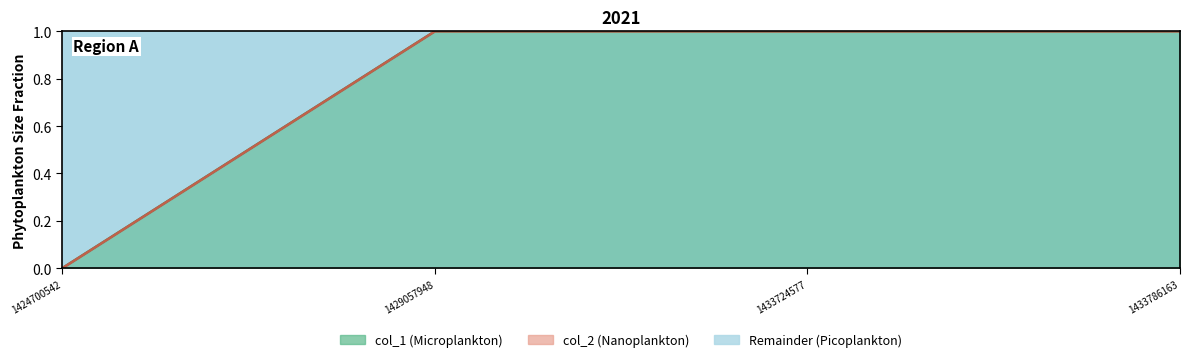

Which label corresponds to the largest value in the chart?

1429057948